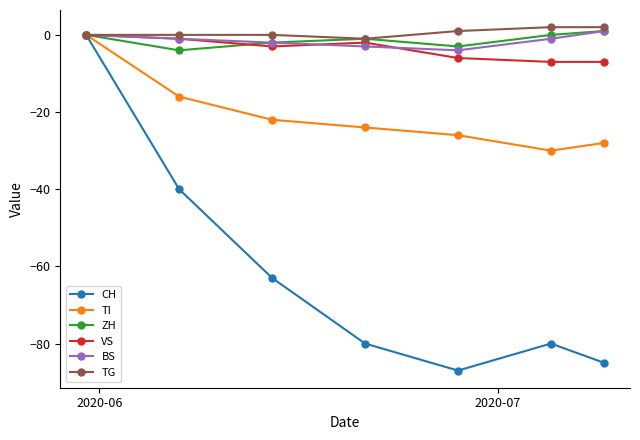

What is the minimum value for TG?

-1